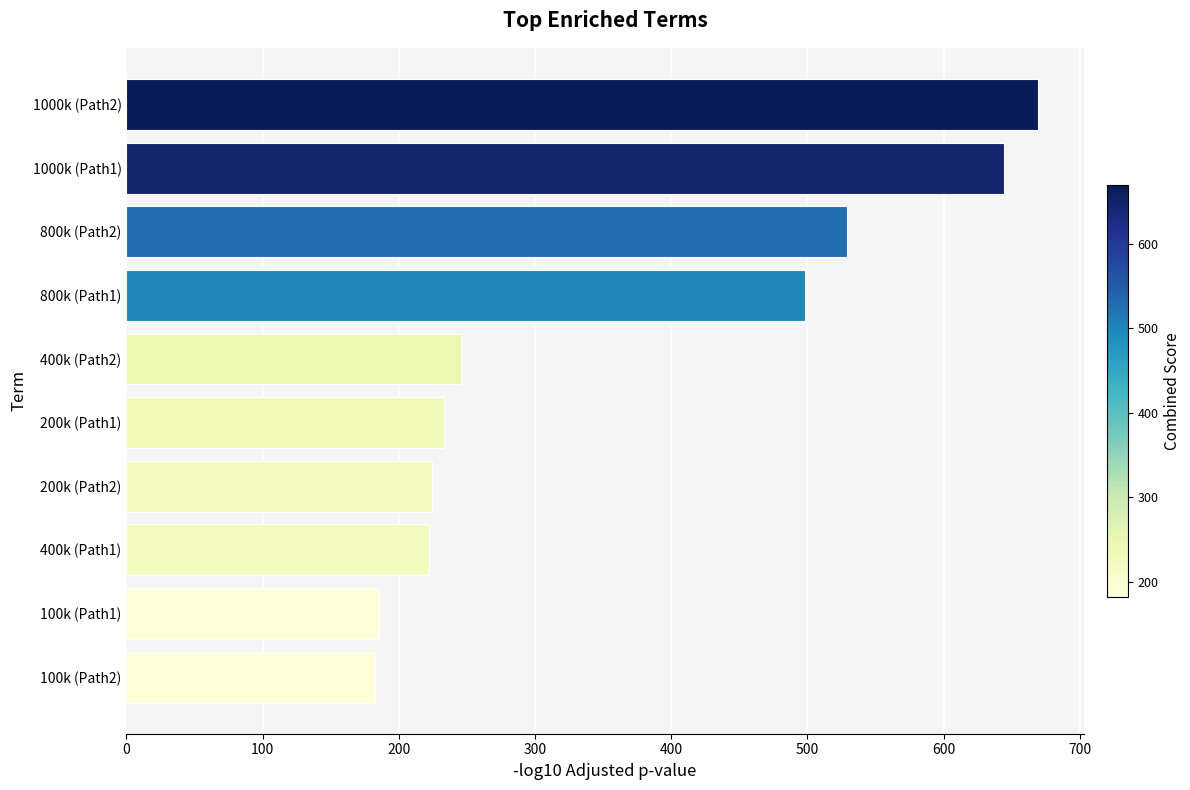

The value at 200k (Path1) is 232.9. True or false?

True